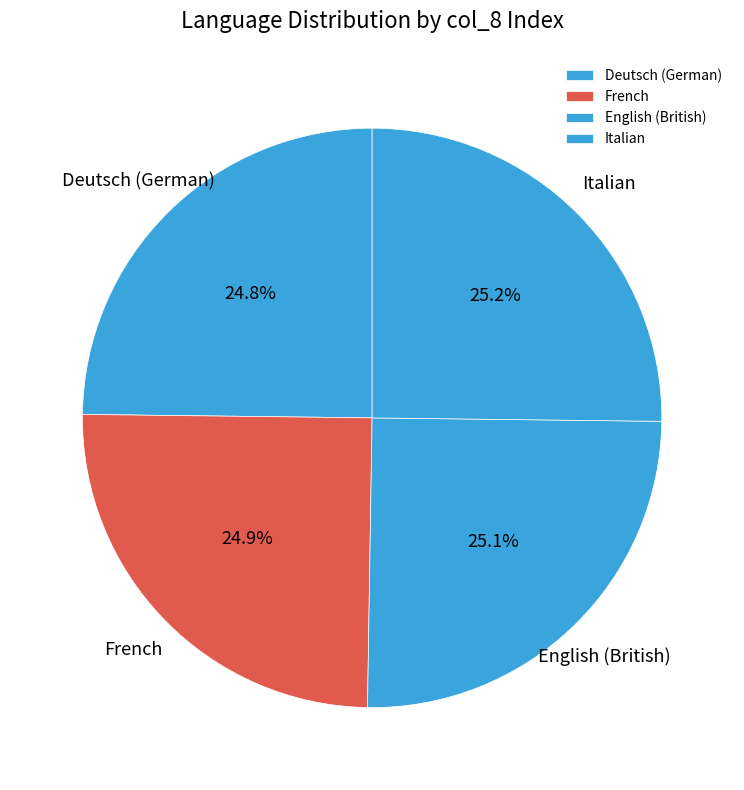

Is English (British) the majority of the pie?

No